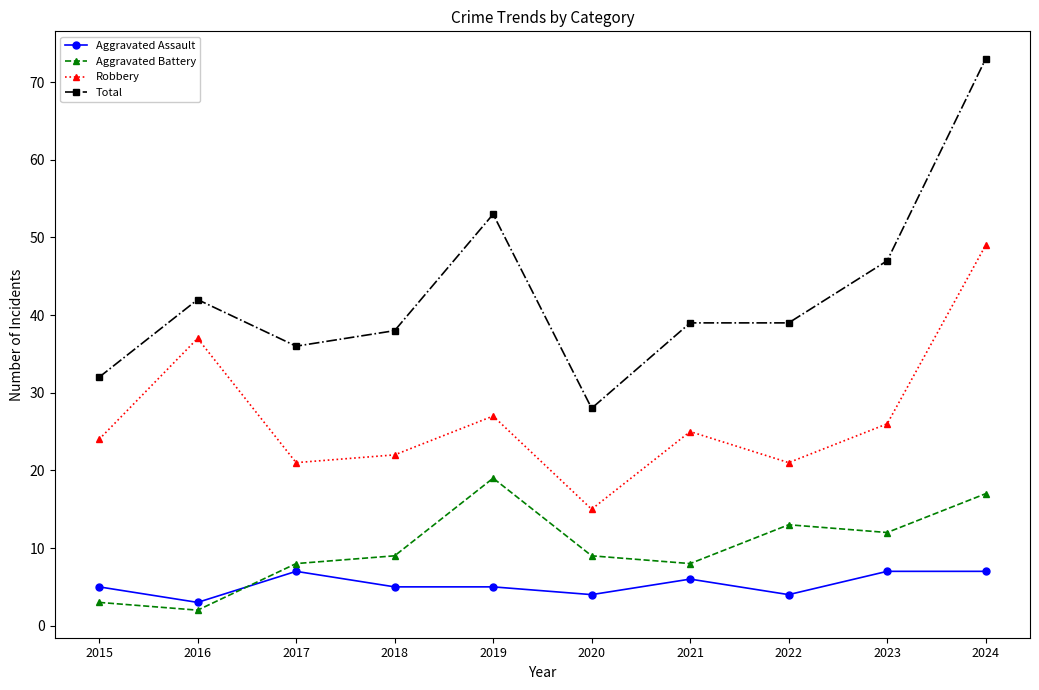

At how many categories does at least one series exceed 34?

8